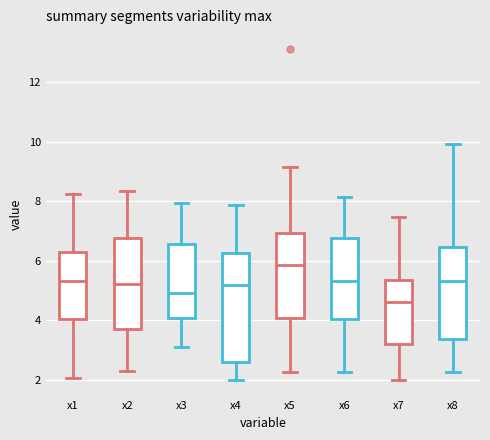

Reading left to right, transcribe this box plot: for each box, give where its median line is, the range the box spans, and where its two whiskers end, as read against the y-axis. The values are not printed on the chart, so give them approximately, as read against the axis.

x1: median 5.4, box 4.0 to 6.2, whiskers 2.0 to 8.2
x2: median 5.2, box 3.8 to 6.8, whiskers 2.2 to 8.4
x3: median 5.0, box 4.0 to 6.6, whiskers 3.2 to 8.0
x4: median 5.2, box 2.6 to 6.2, whiskers 2.0 to 7.8
x5: median 5.8, box 4.0 to 7.0, whiskers 2.2 to 9.2
x6: median 5.4, box 4.0 to 6.8, whiskers 2.2 to 8.2
x7: median 4.6, box 3.2 to 5.4, whiskers 2.0 to 7.4
x8: median 5.4, box 3.4 to 6.4, whiskers 2.2 to 10.0